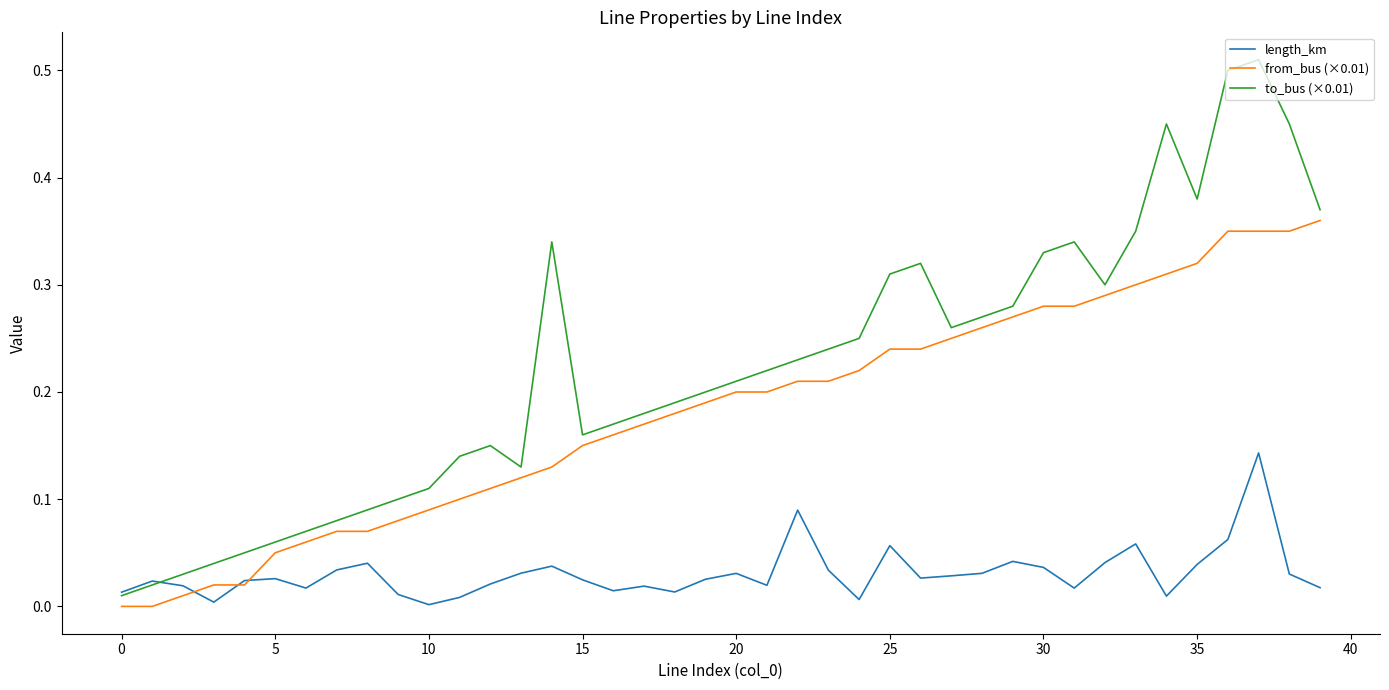

Rank the series by their maximum value, from highest to lowest.

to_bus (×0.01), from_bus (×0.01), length_km